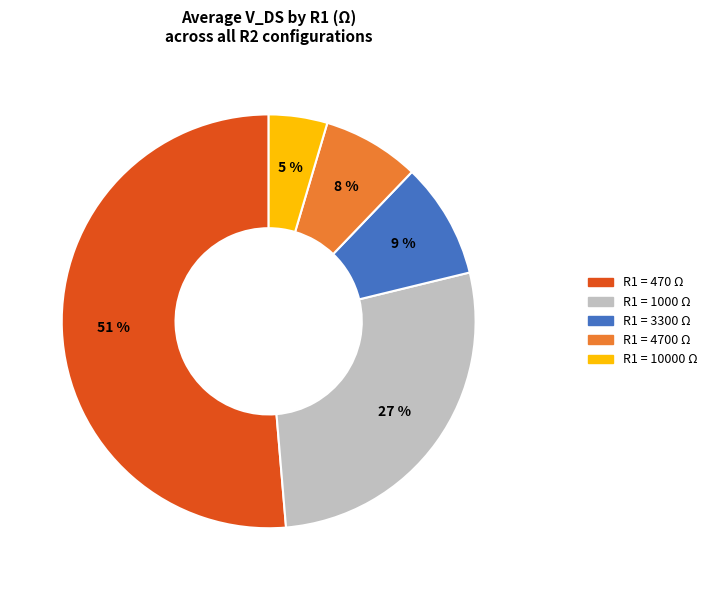

To the nearest percent, what is the average slice percentage?

20%